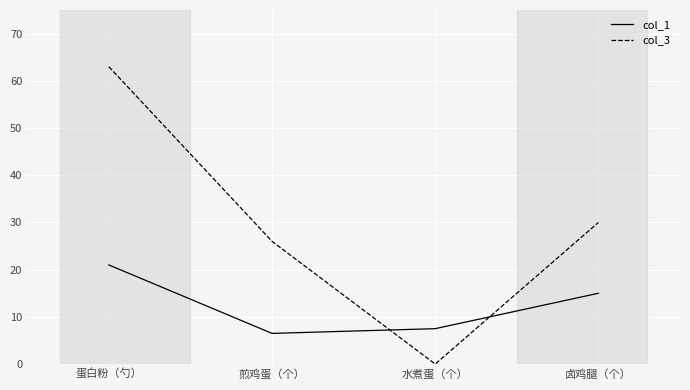

Rank the series by their average value, from highest to lowest.

col_3, col_1